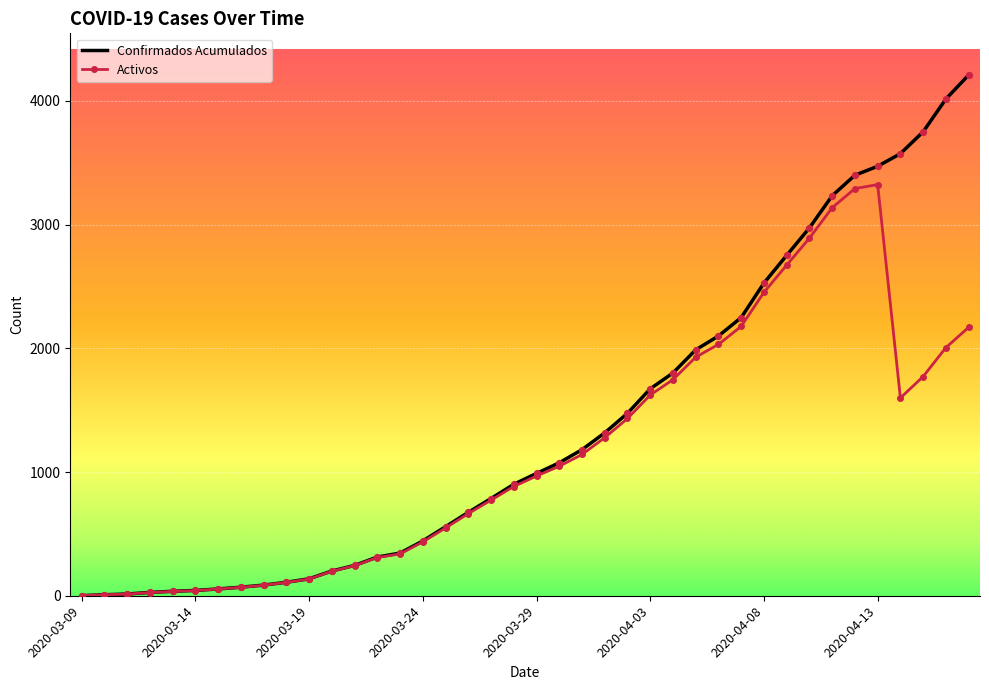

Which series has the widest spread of values?

Confirmados Acumulados